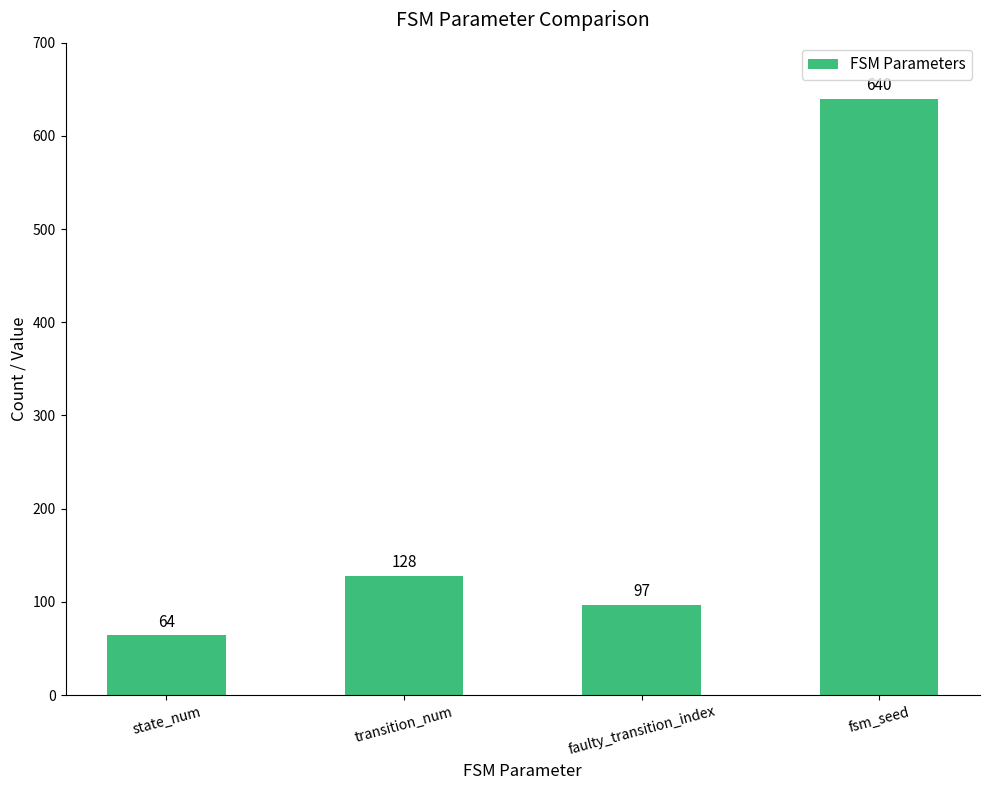

What is the change in value from state_num to transition_num?

+64